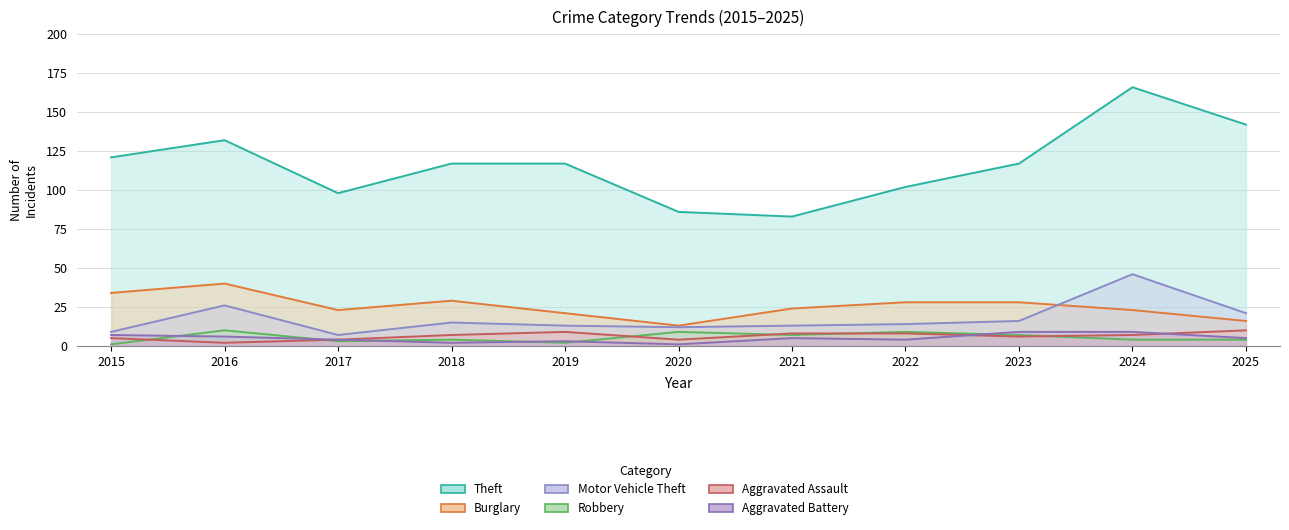

The value of Theft at 2021 is 37. True or false?

False